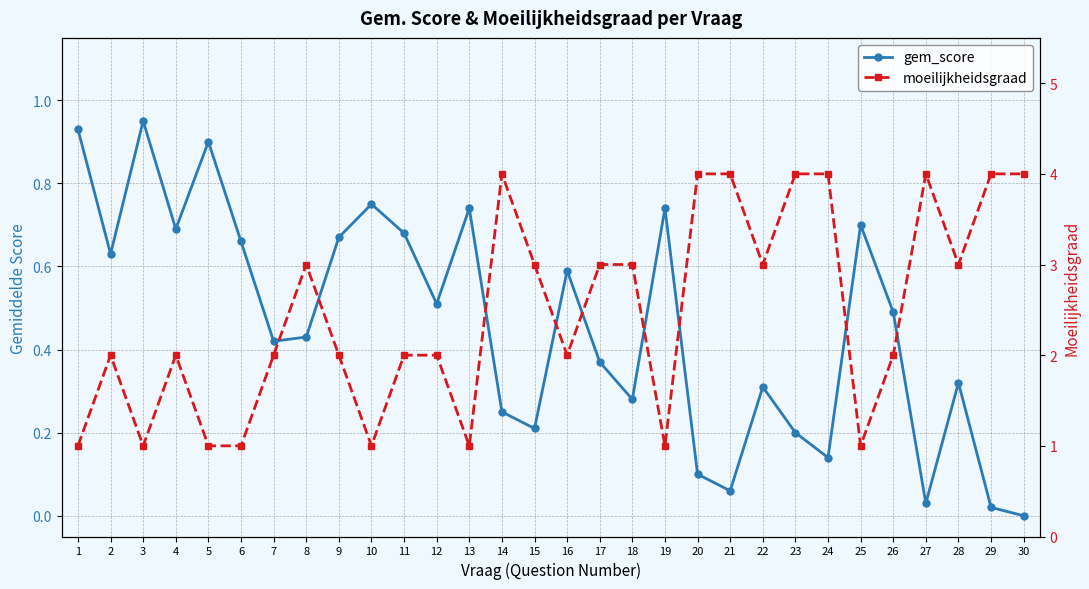

How many interior local peaks does the gem_score series have?

9